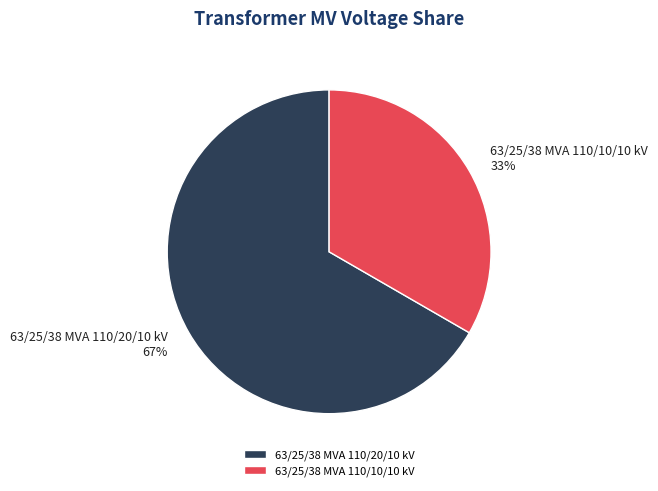

Does 63/25/38 MVA 110/20/10 kV account for over 50% of the chart?

Yes